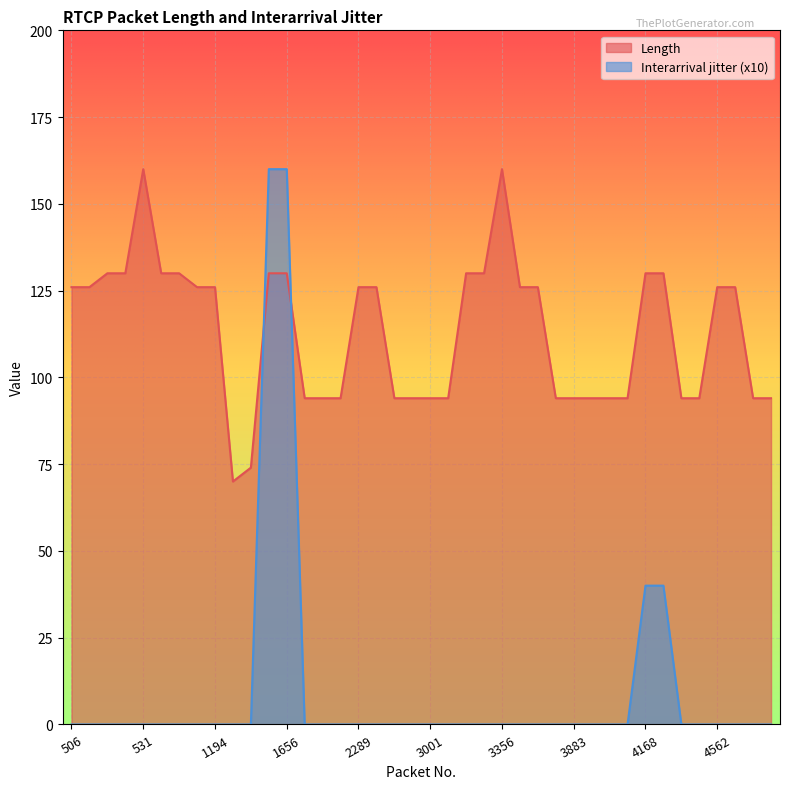

True or false: Interarrival jitter has more than 2 interior local peaks.

False